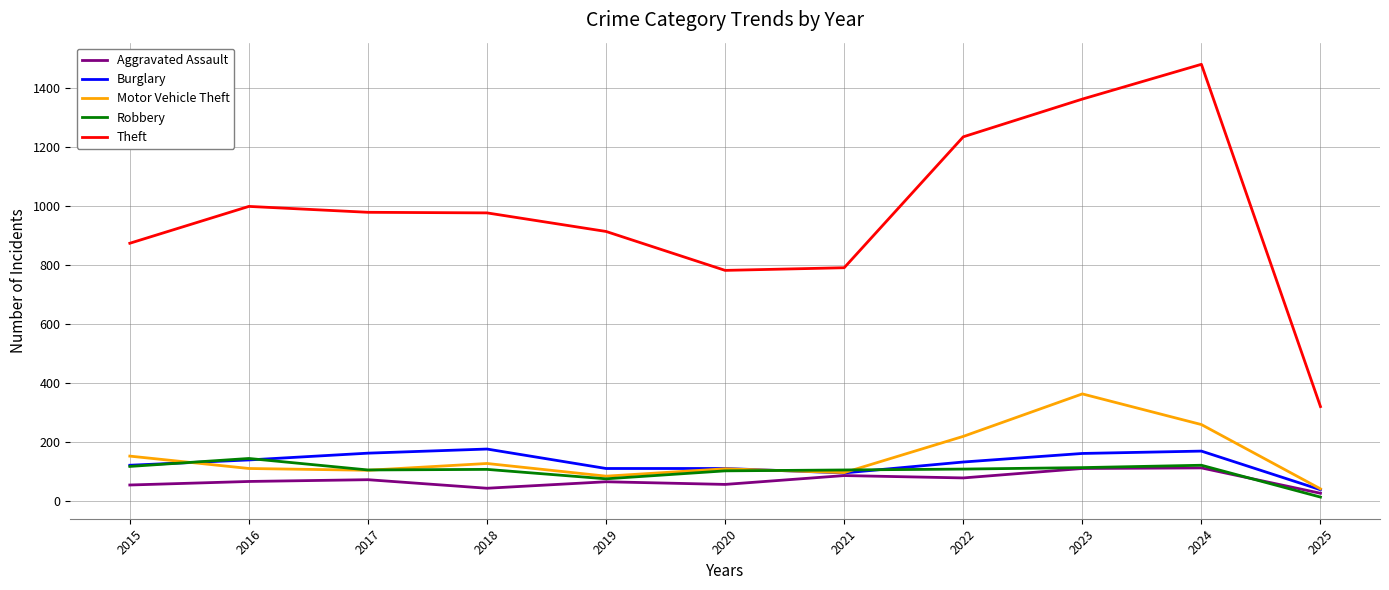

Which series has the largest total across all categories?

Theft